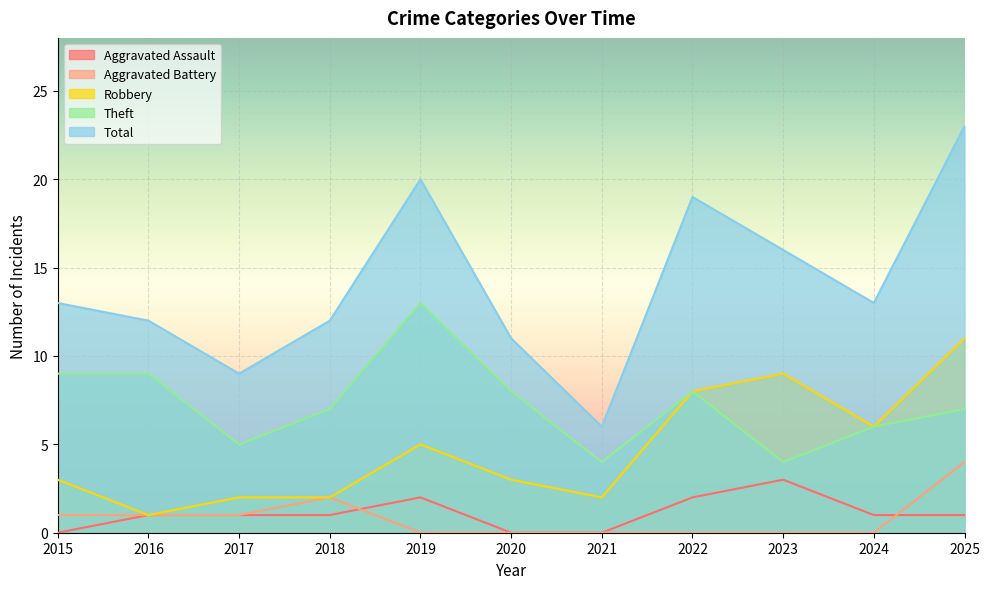

What is the difference between the Total values at 2015 and 2025?

10